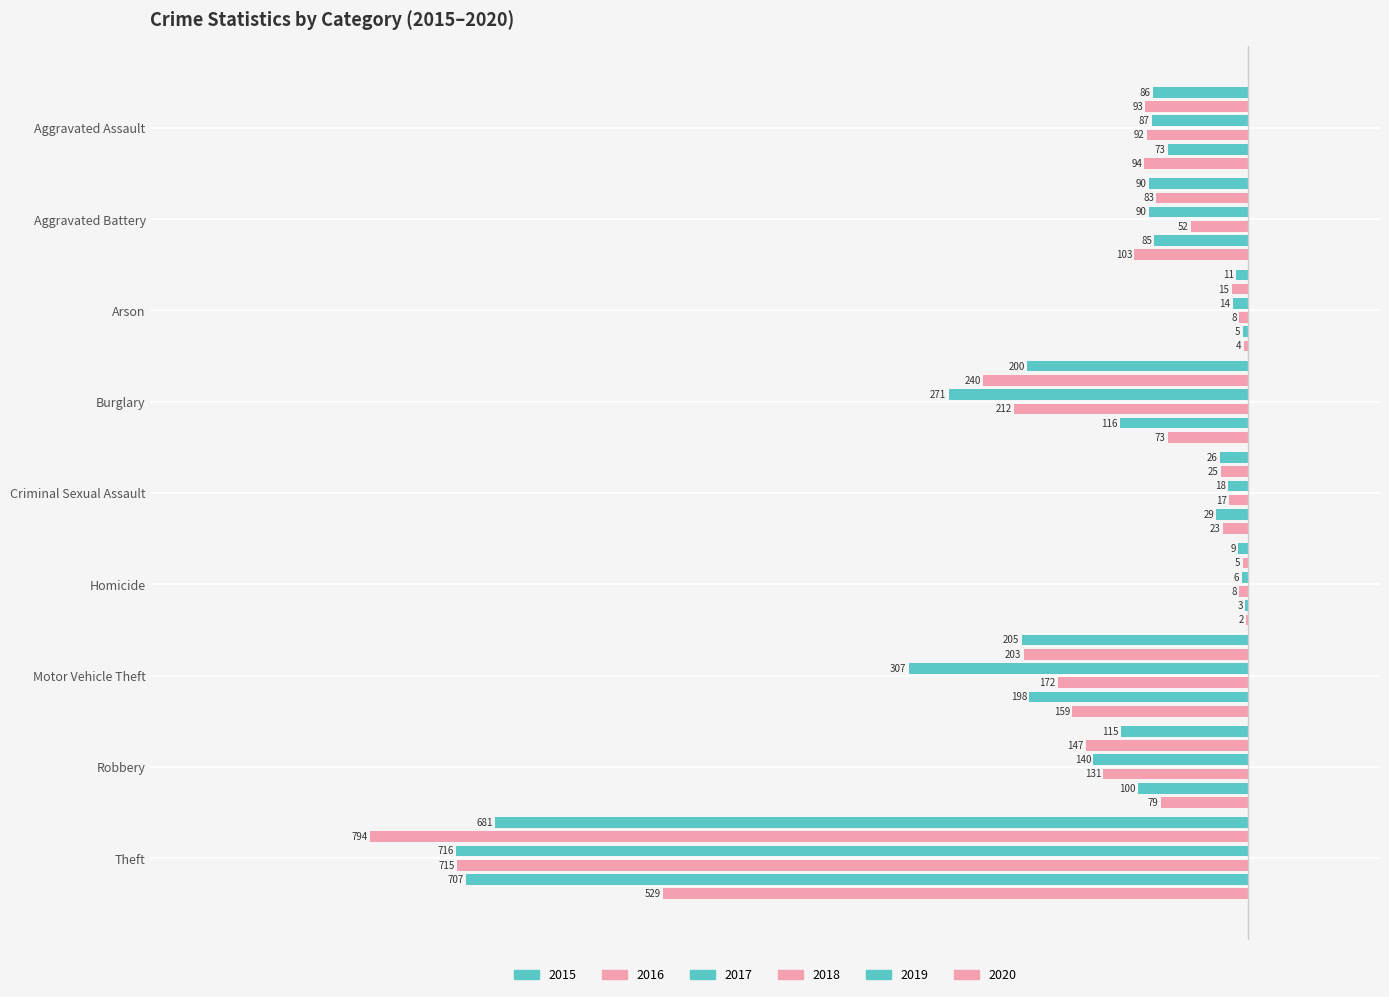

What is the value of the 2018 bar at the 6th from the left?

-8